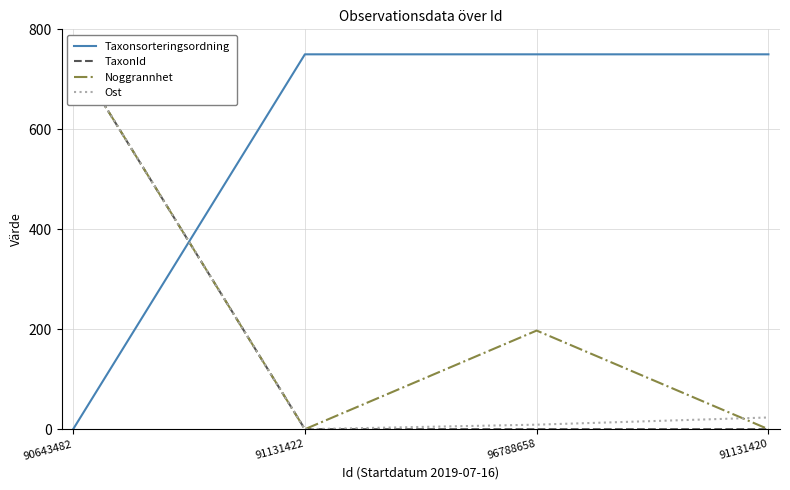

What is the difference between the highest and lowest values at 96788658?

750.0